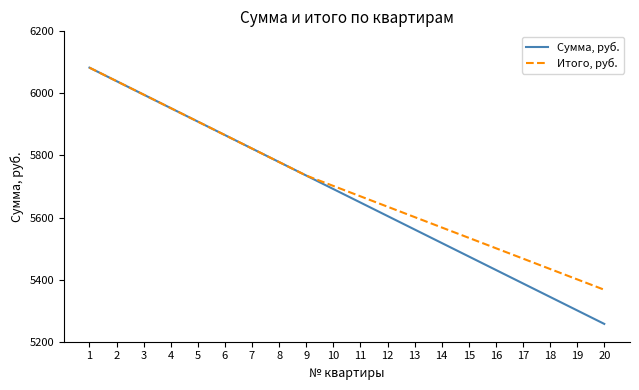

How many values in the Итого, руб. series exceed 5701?

10